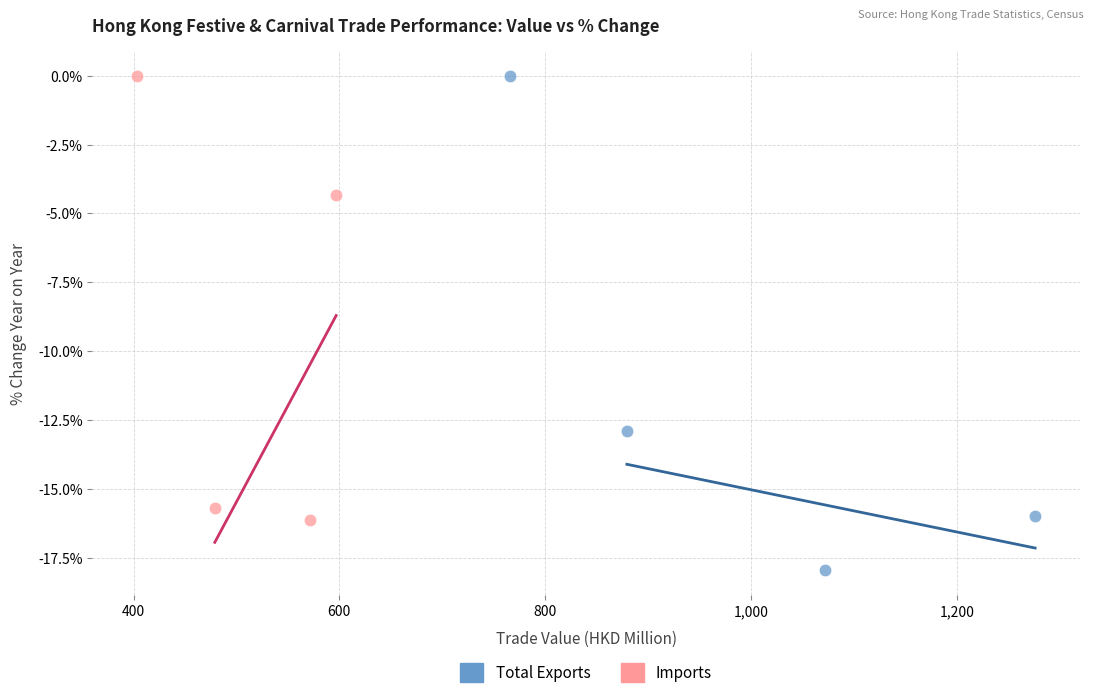

Which series reaches the minimum Y coordinate?

Total Exports